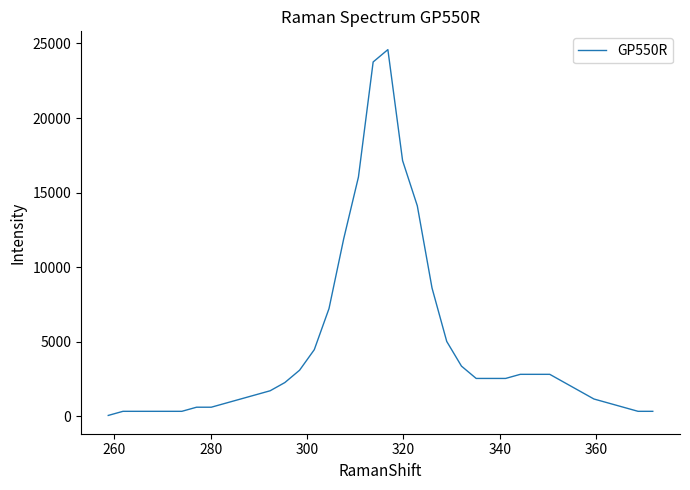

What is the difference between the maximum and minimum values?

24527.5